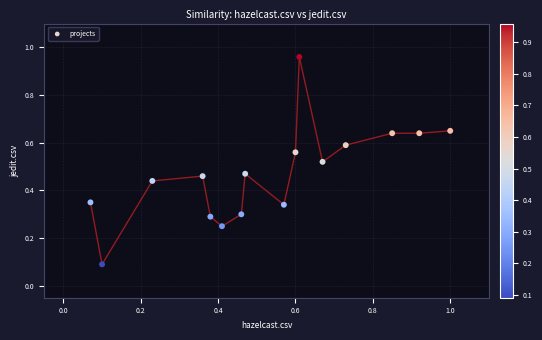

What is the range of Y values (max minus min)?

0.9